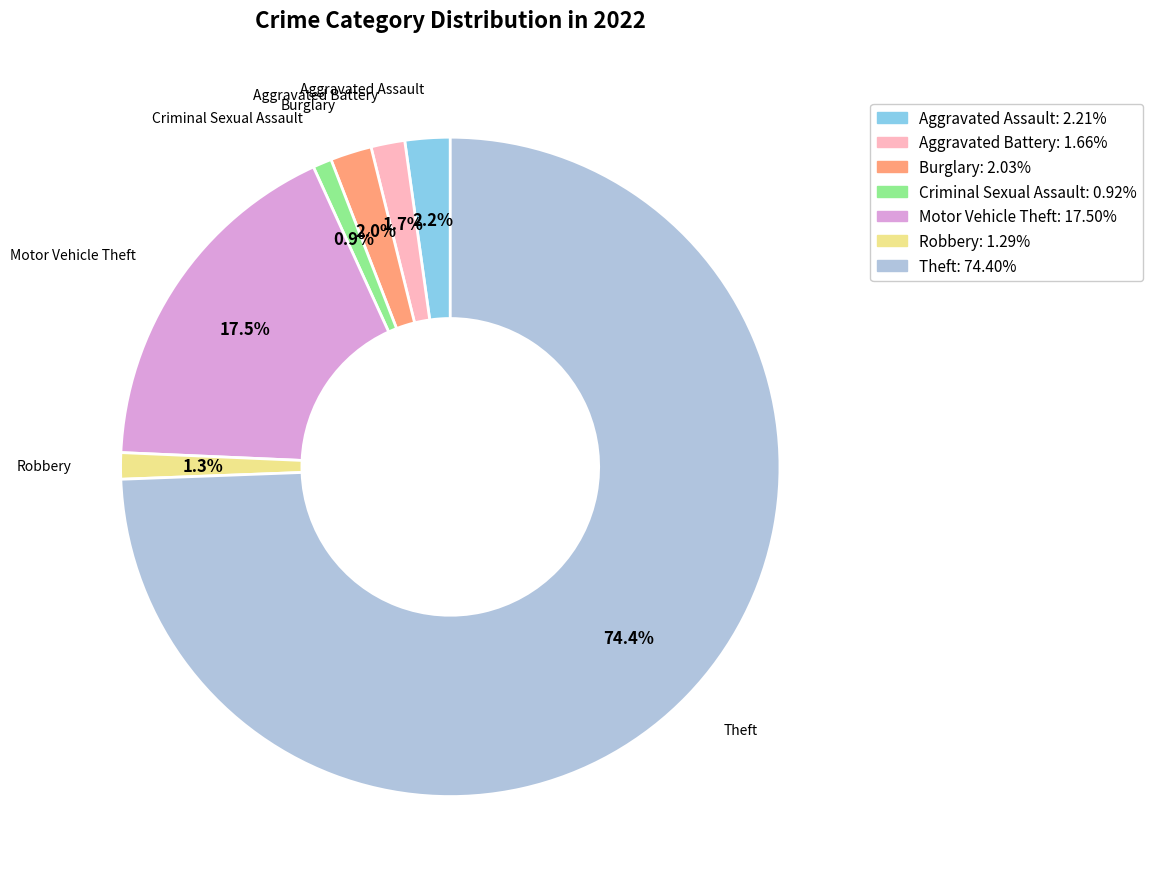

What percentage is the Theft slice, to the nearest percent?

74%